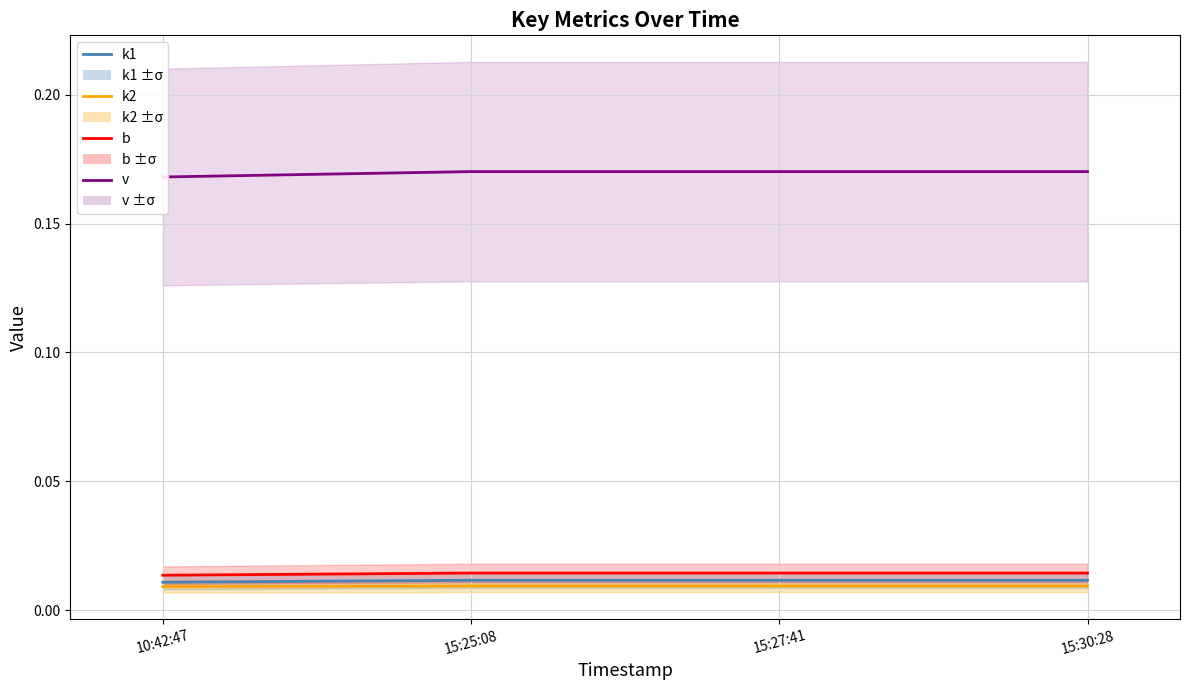

True or false: v and b cross at least once.

False